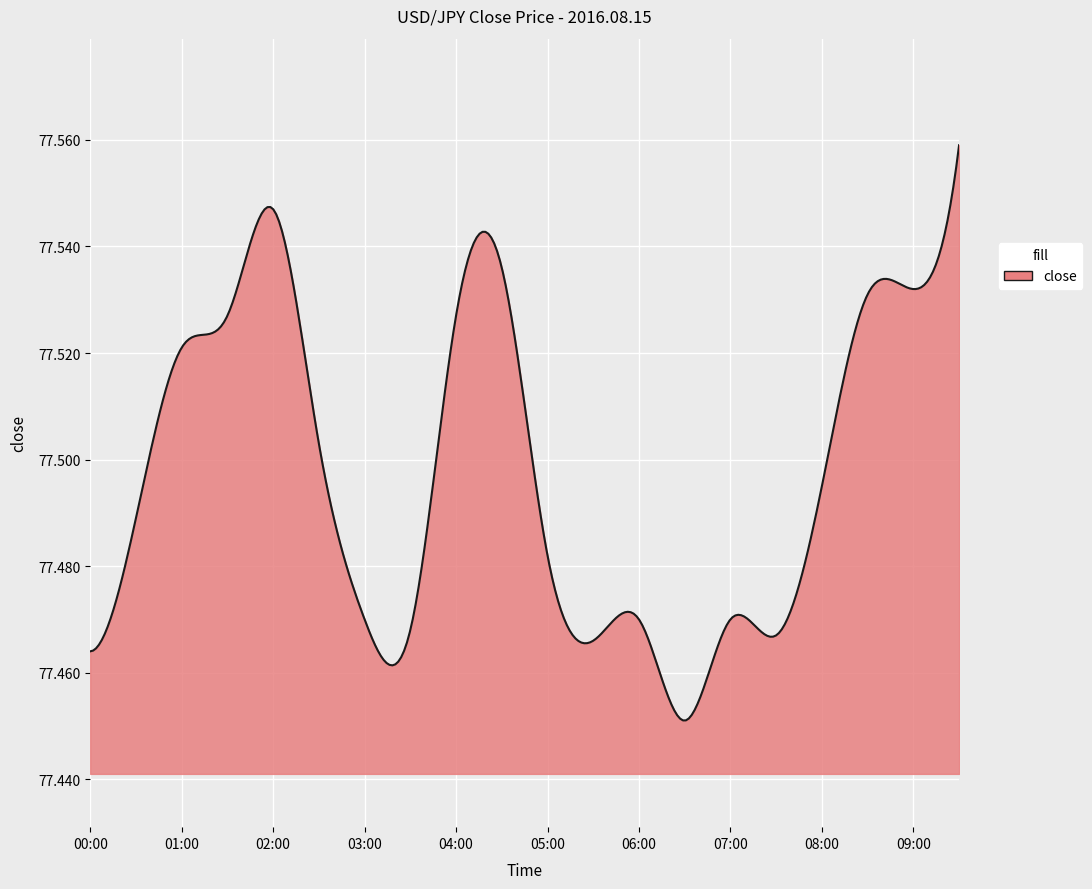

How many interior local valleys (lower than both neighbors) does the data have?

4